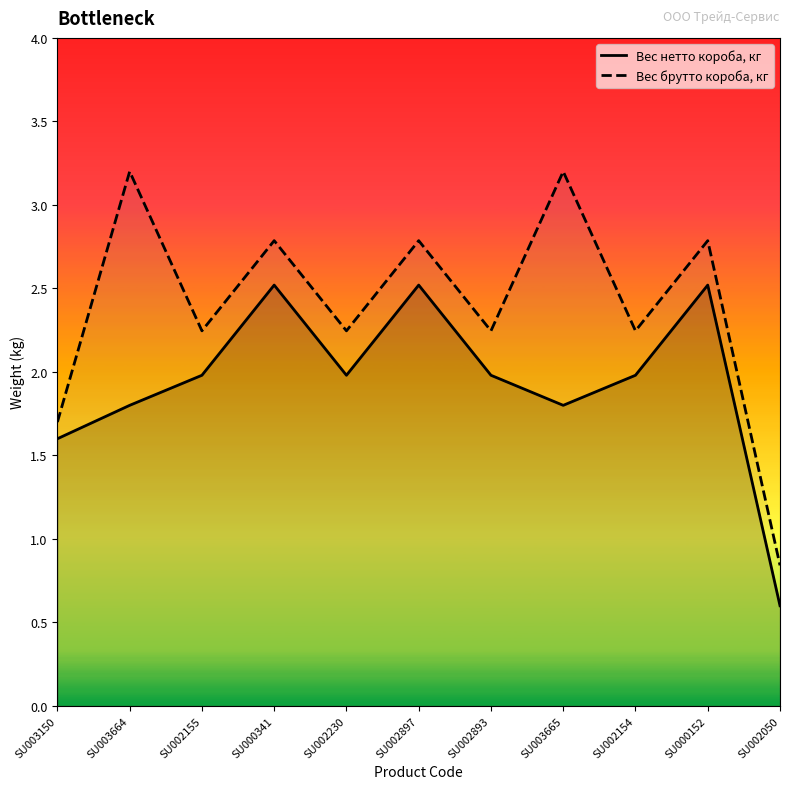

What is the smallest value displayed?

0.6